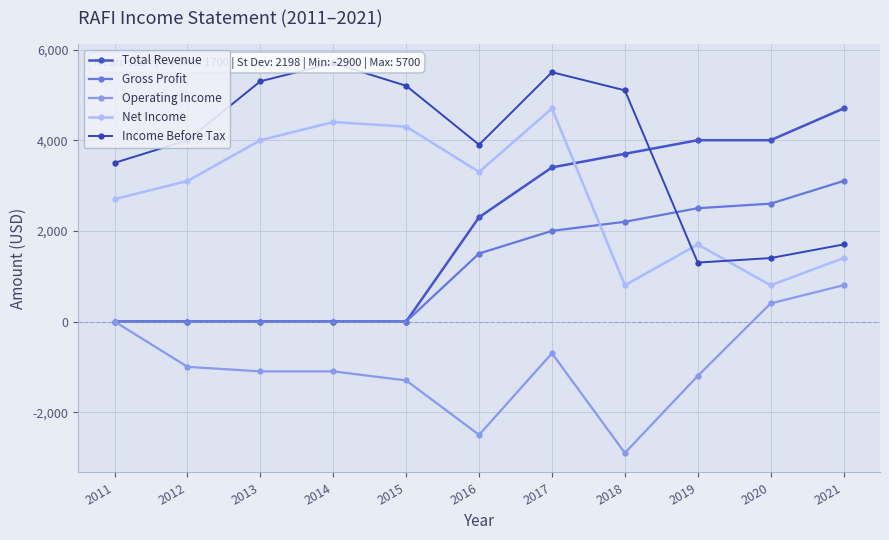

True or false: Net Income and Total Revenue intersect in this chart.

True